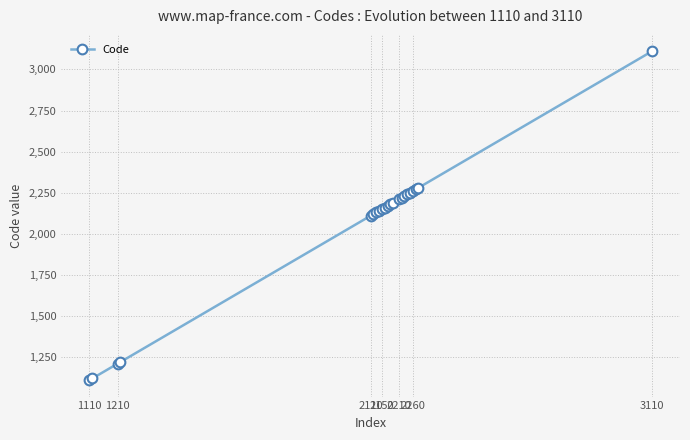

What is the value of the 14th point from the left?

2210